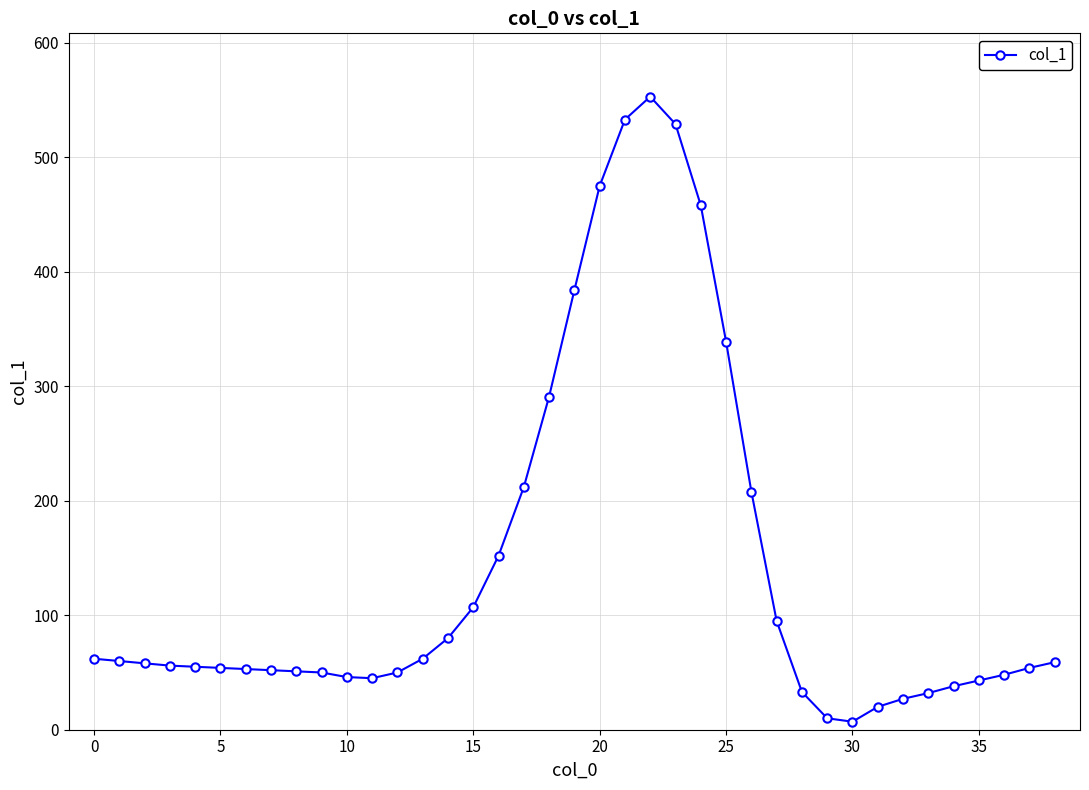

What is the value of the 23rd point from the left?

553